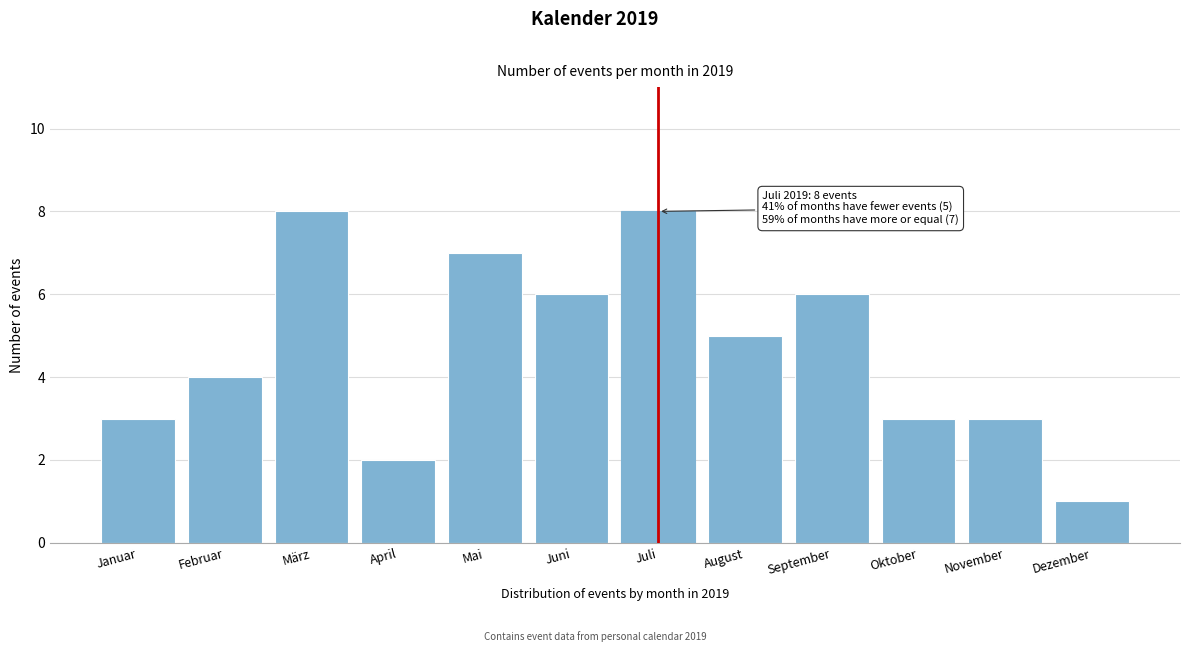

Reading left to right, extract all data points from this chart.

Januar=3	Februar=4	März=8	April=2	Mai=7	Juni=6	Juli=8	August=5	September=6	Oktober=3	November=3	Dezember=1